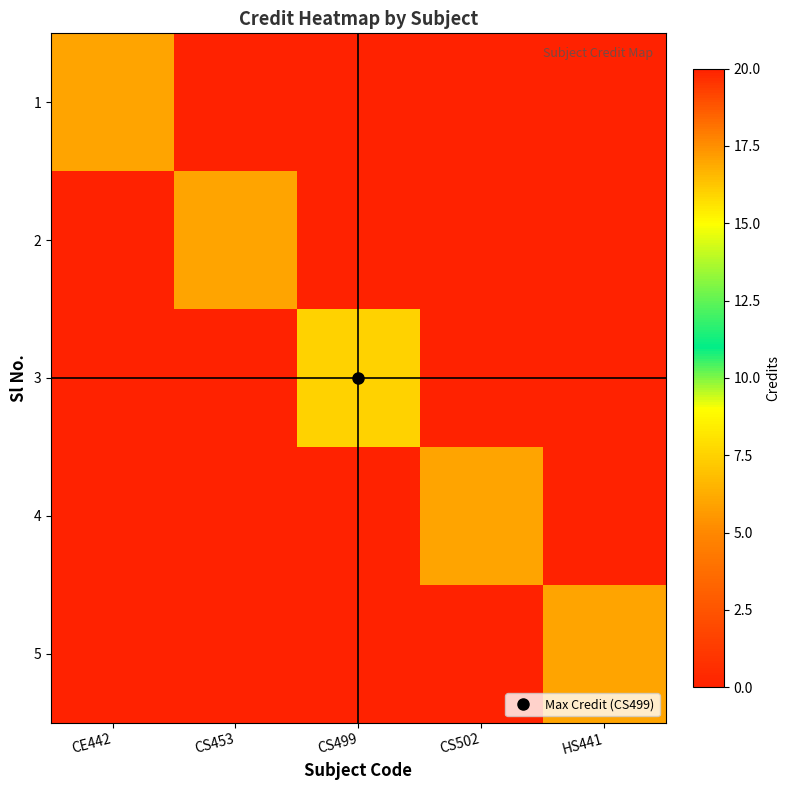

What is the maximum value shown in the chart?

16